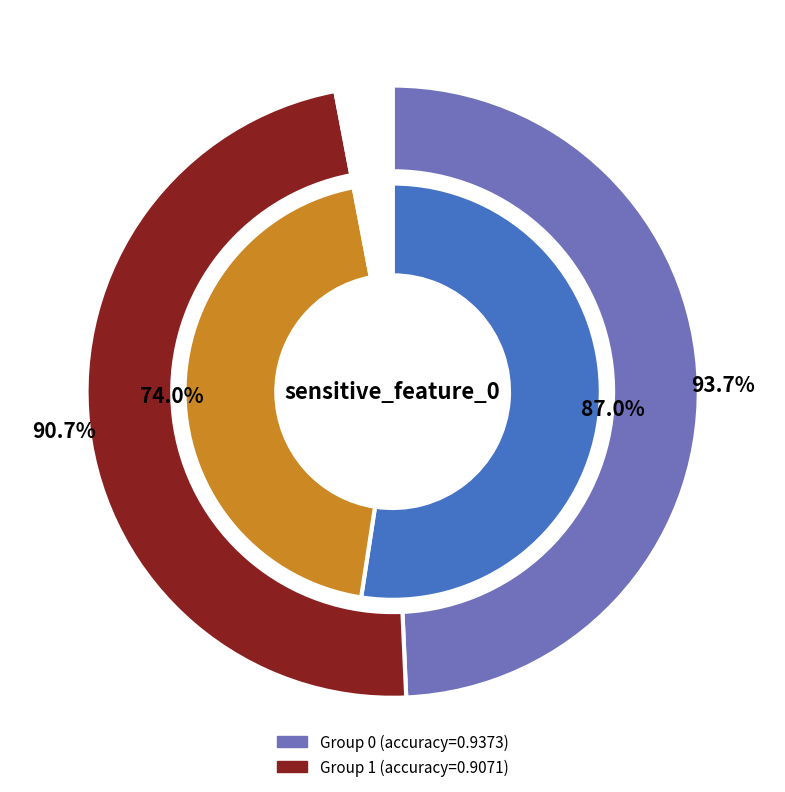

To the nearest percent, what portion does 0 represent?

51%